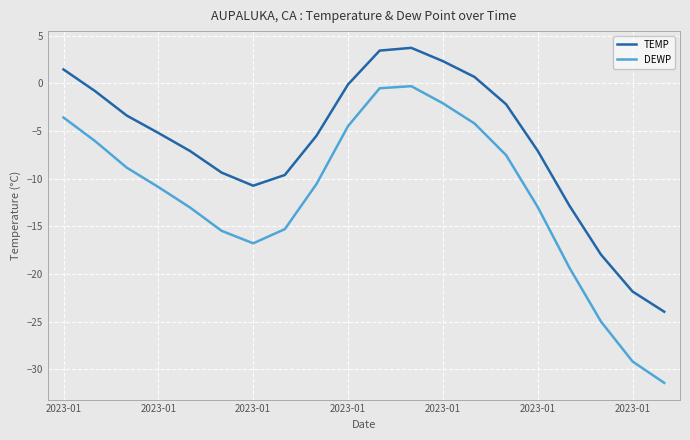

Which series has the largest total across all categories?

TEMP